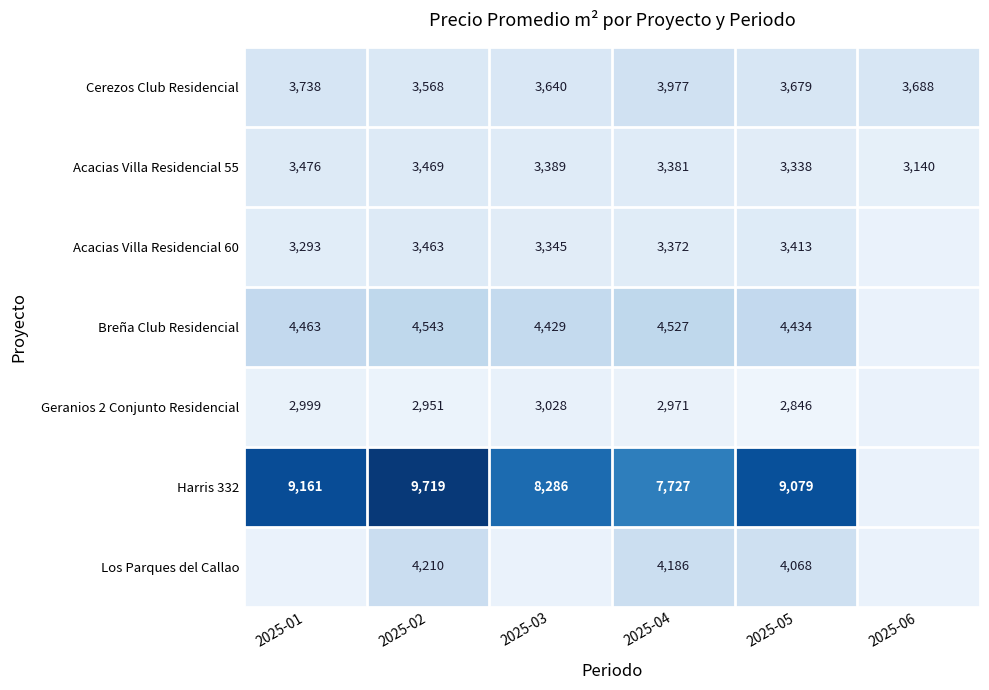

How many data points in Cerezos Club Residencial are less than 3687?

3